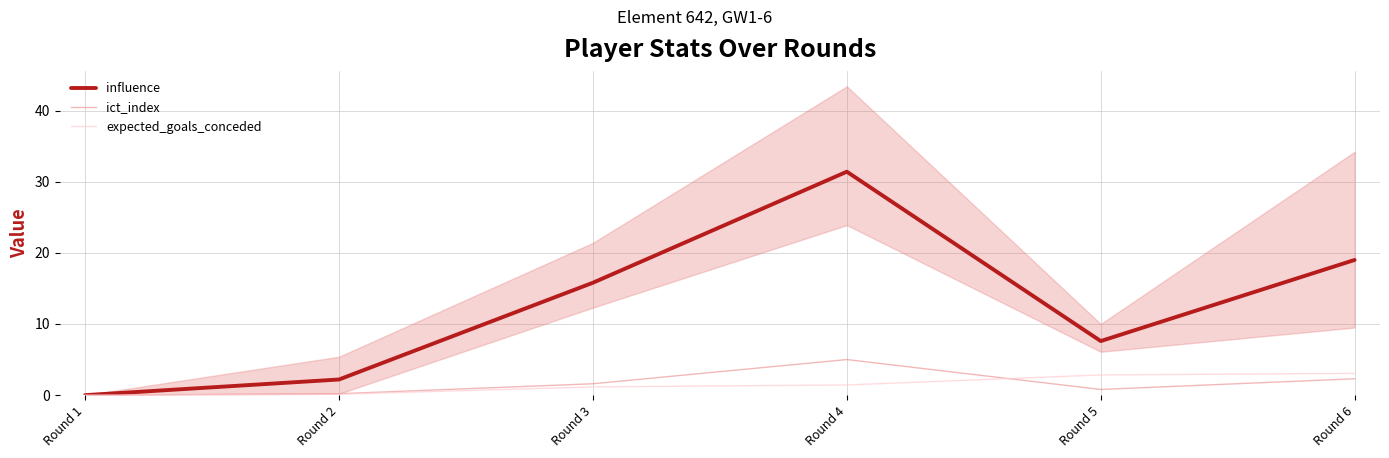

Is it true that influence equals 19.0 at Round 6?

True